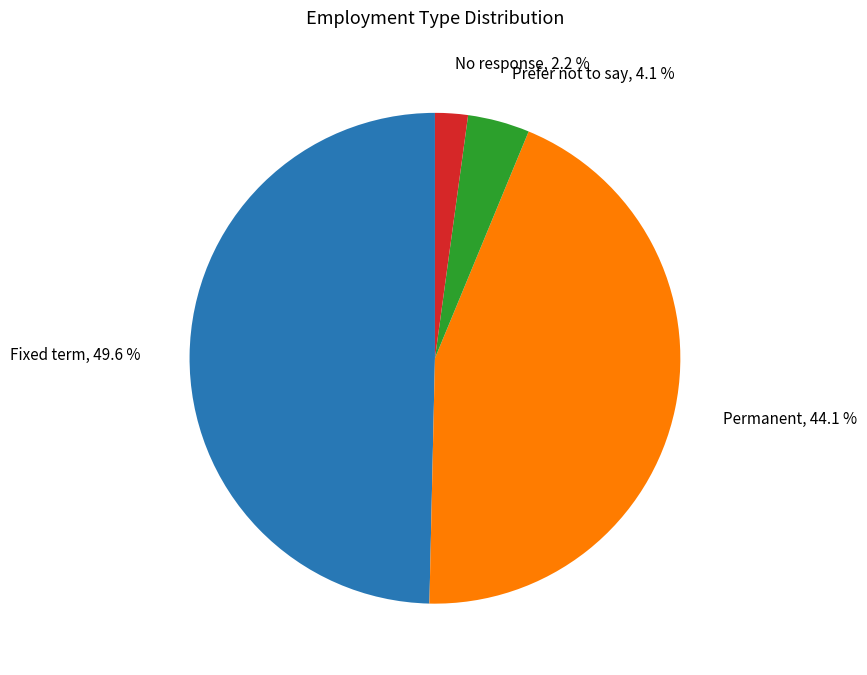

To the nearest percent, what is the average slice percentage?

25%